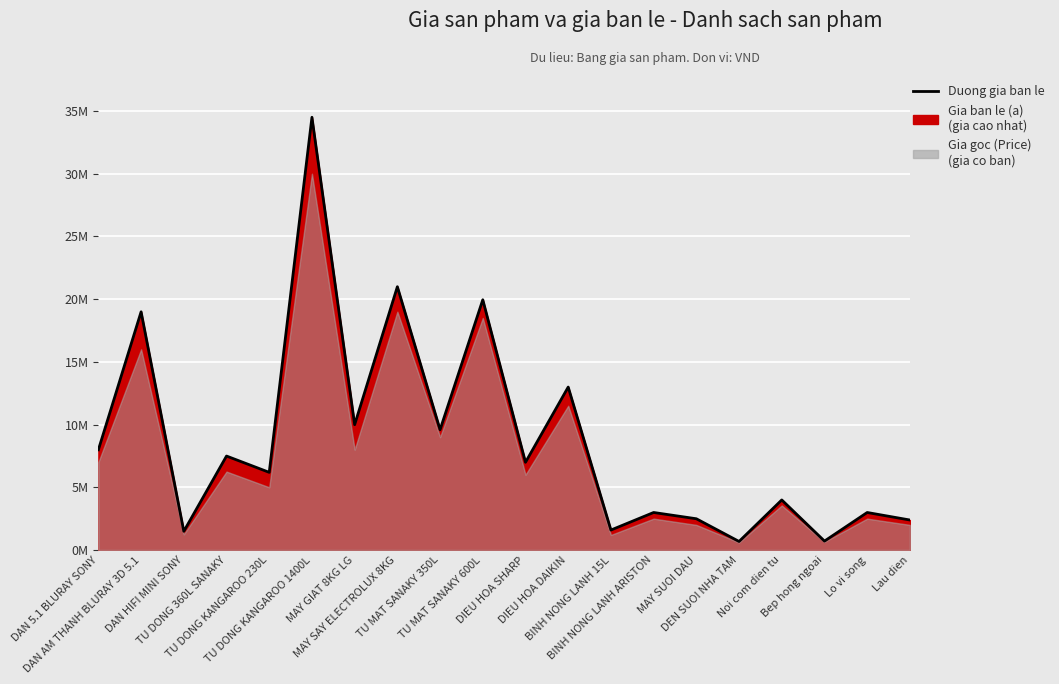

What is the label of the 1st point from the right?

Lau dien